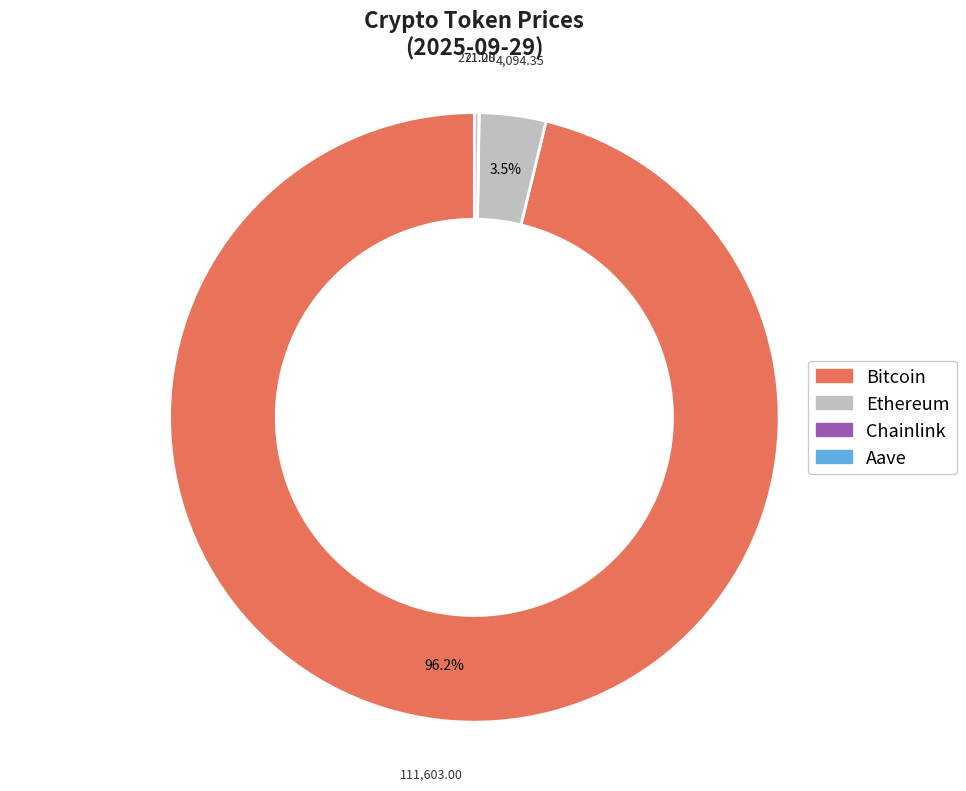

How many slices are in this pie chart?

4